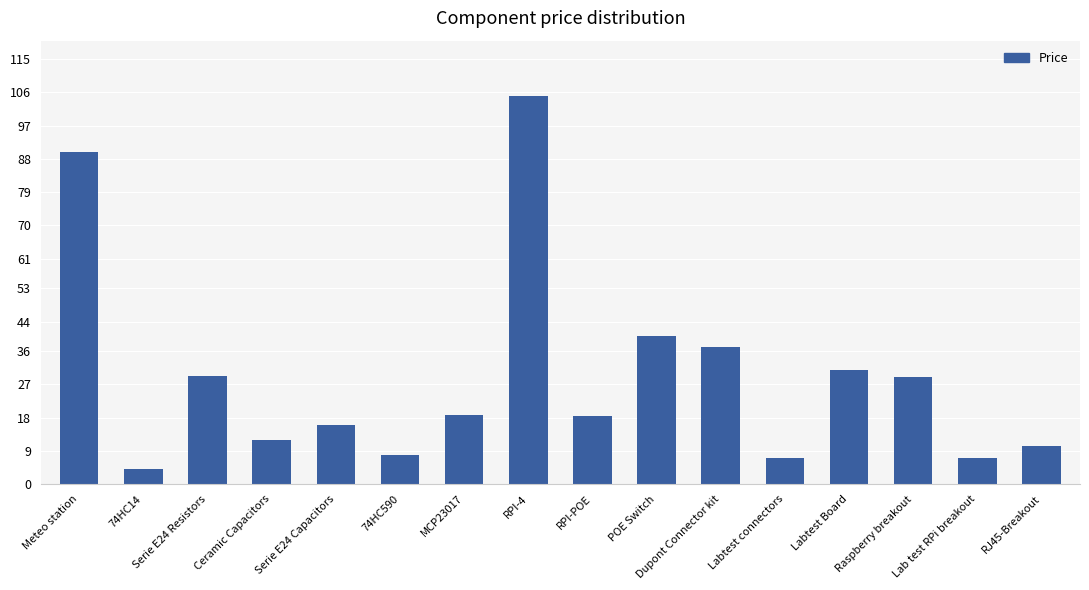

What is the ratio of the value at Meteo station to the value at RPI-POE?

4.9